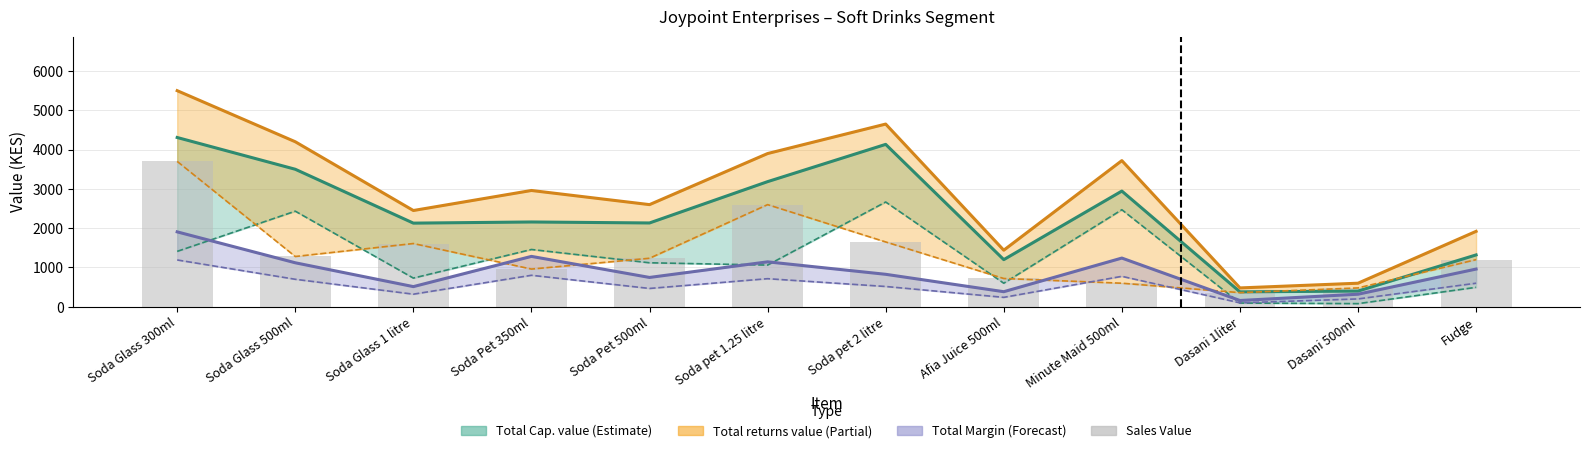

At which category does the chart reach its minimum across all series?

Dasani 1liter